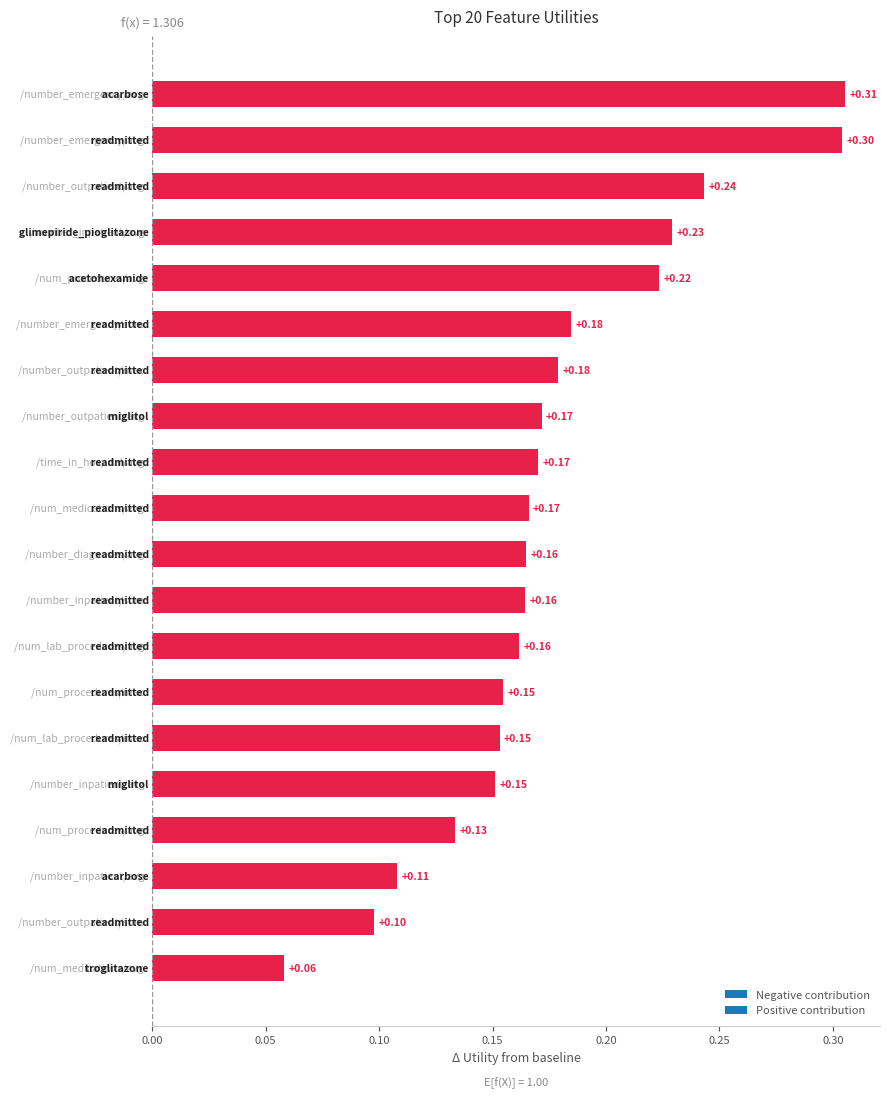

What is the sum of all values?

3.5